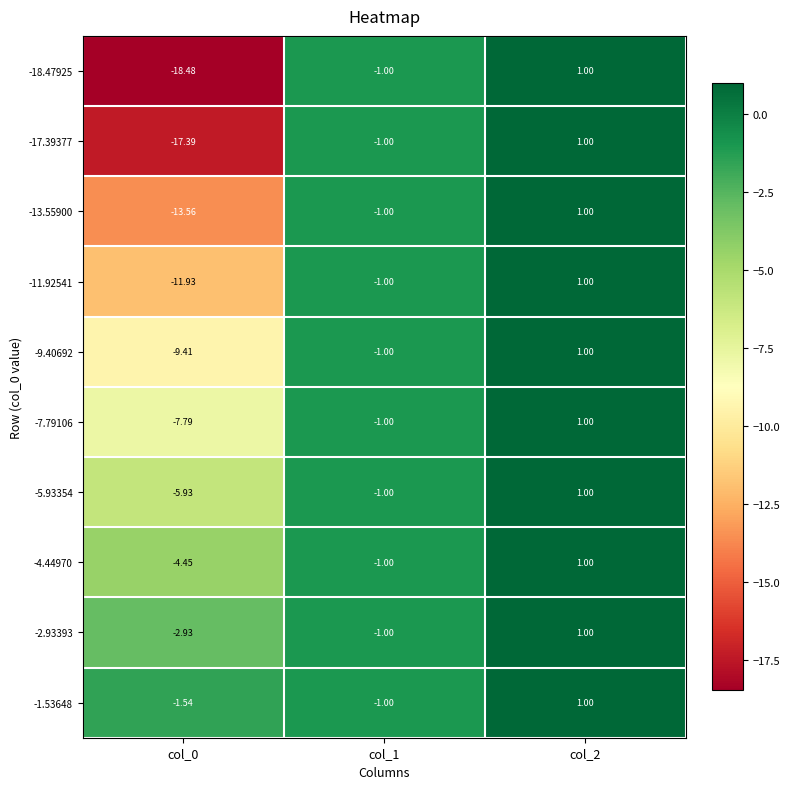

How many negative values does the -5.93354 series have?

2